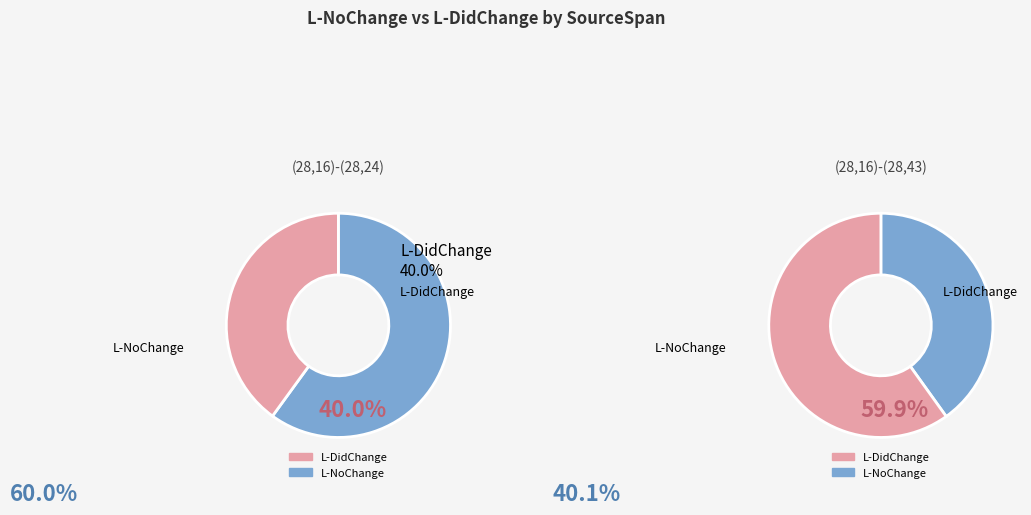

Count the number of slices in the pie.

2